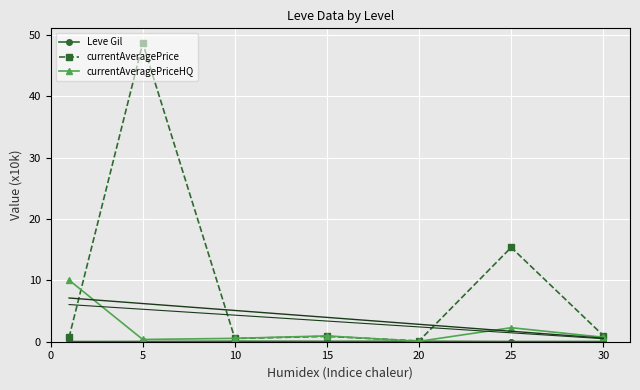

True or false: Leve Gil has a value of 0.1 at 15.

True